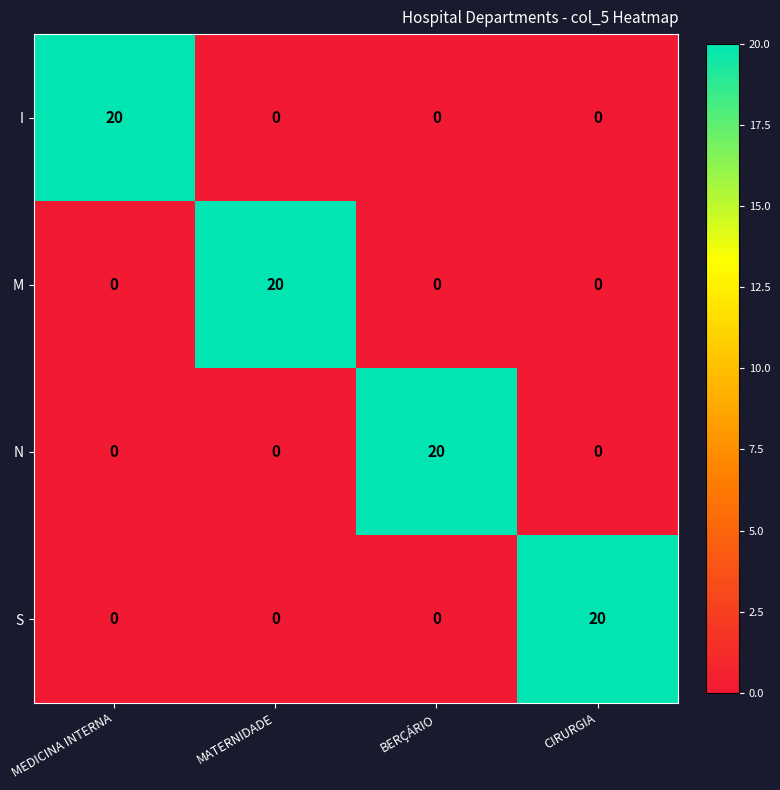

How many data points does each series have?

4